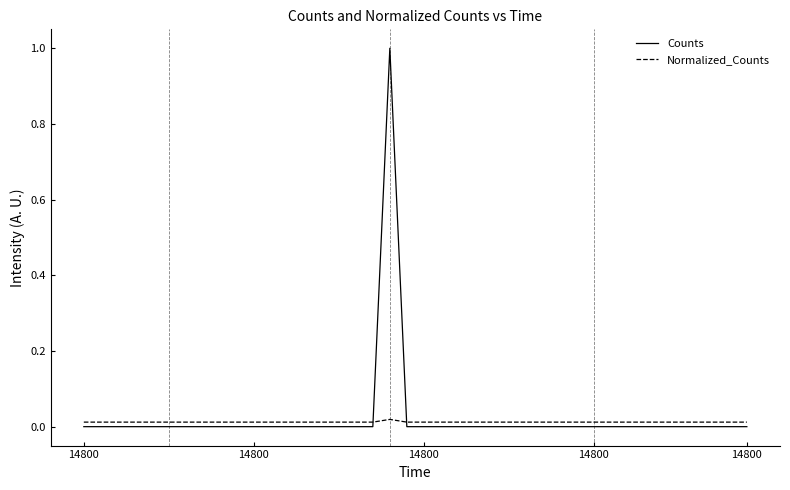

Which series has the widest spread of values?

Counts